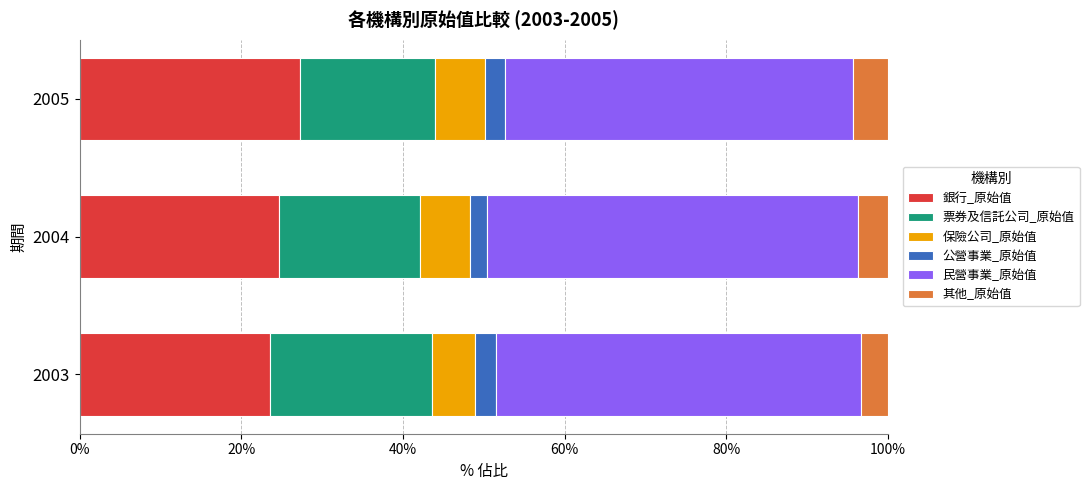

What is the maximum value for 銀行_原始值?

27.2